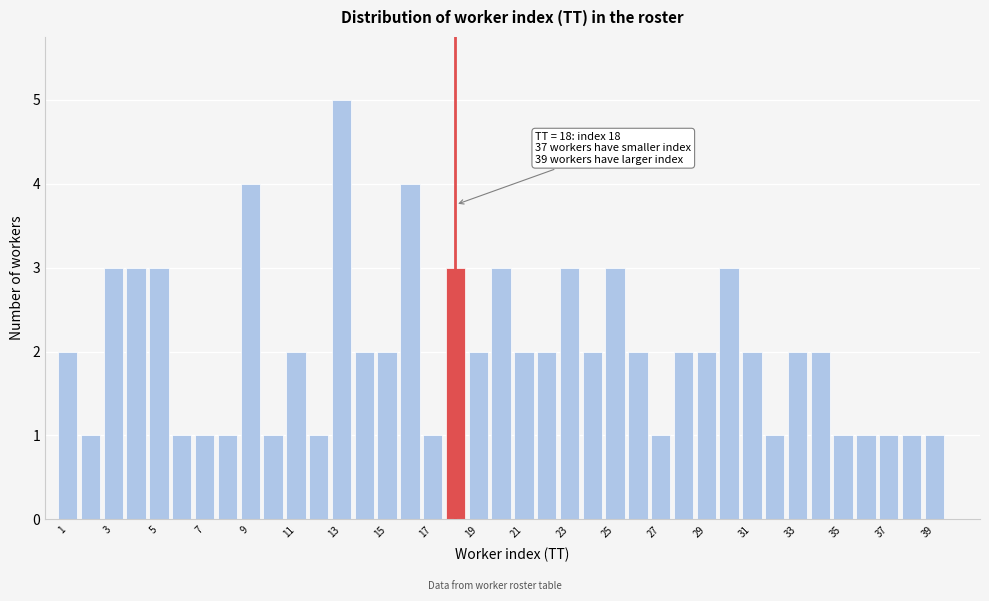

Which range on the x-axis has the tallest bar?

12.5 to 13.5